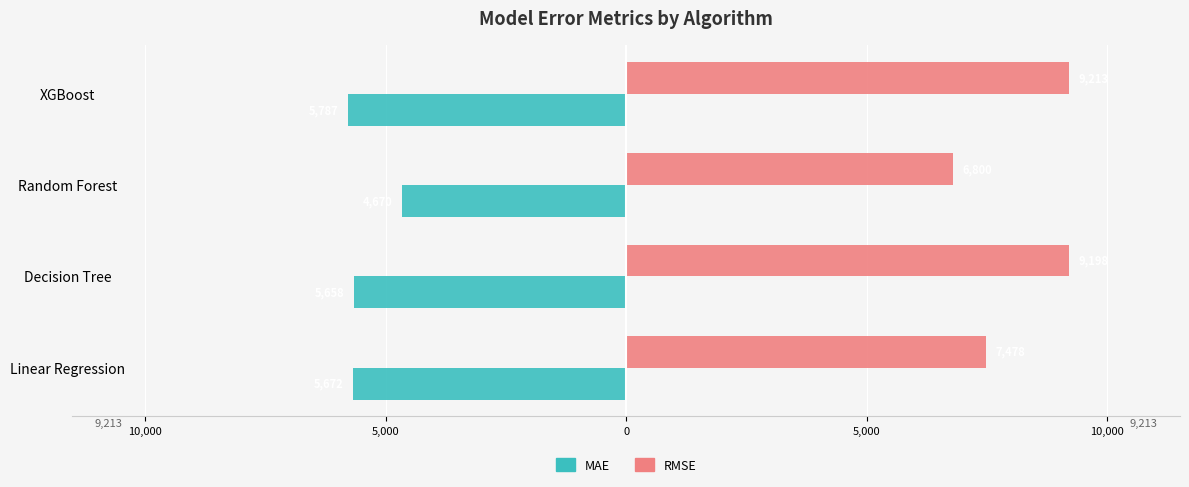

What are all the series names shown in the legend?

MAE, RMSE